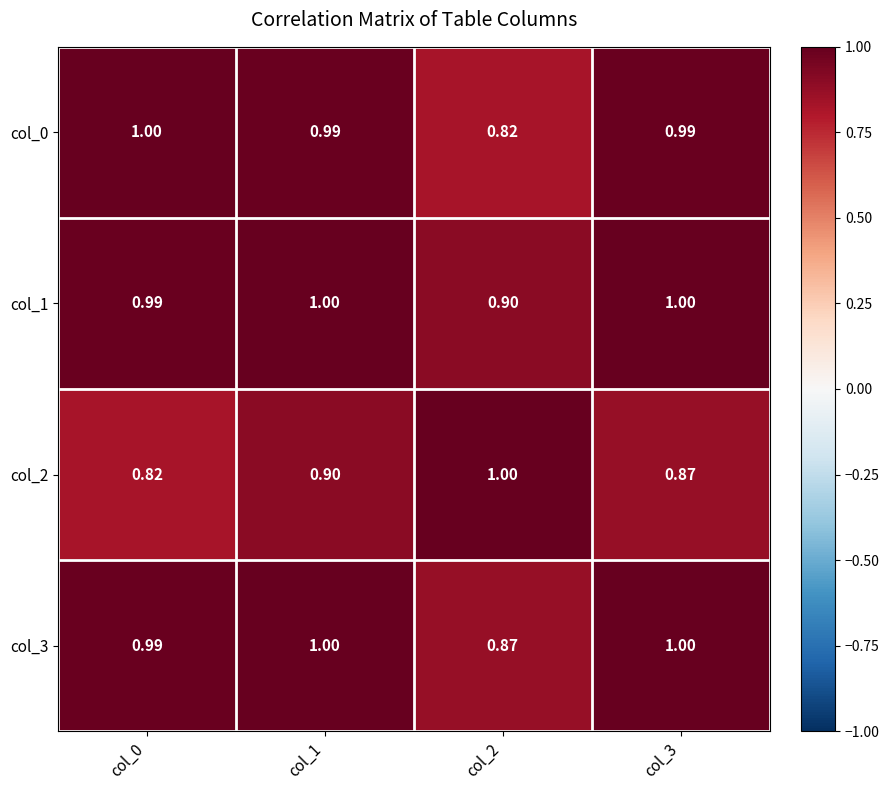

How many distinct data groups are displayed?

4